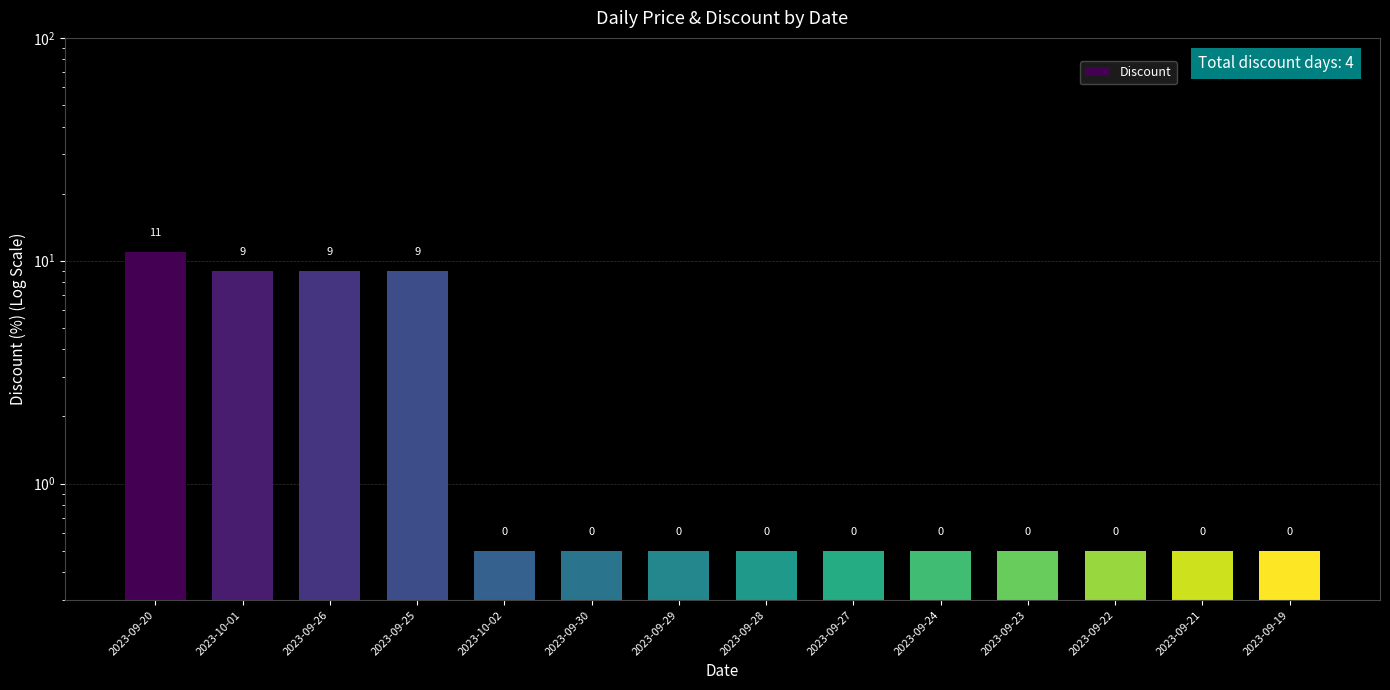

Does the chart contain stacked bars?

No